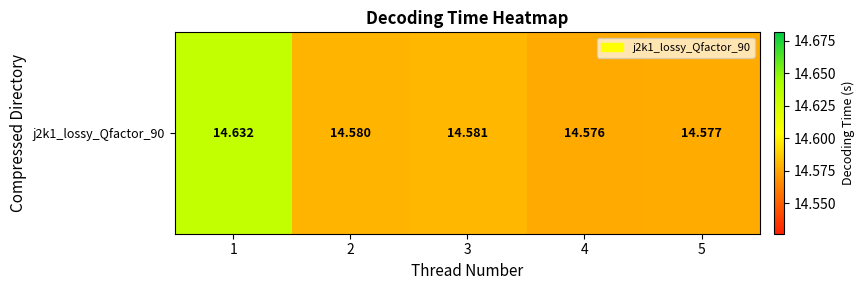

Reading left to right, transcribe all the data shown in this chart.

1=14.6	2=14.6	3=14.6	4=14.6	5=14.6